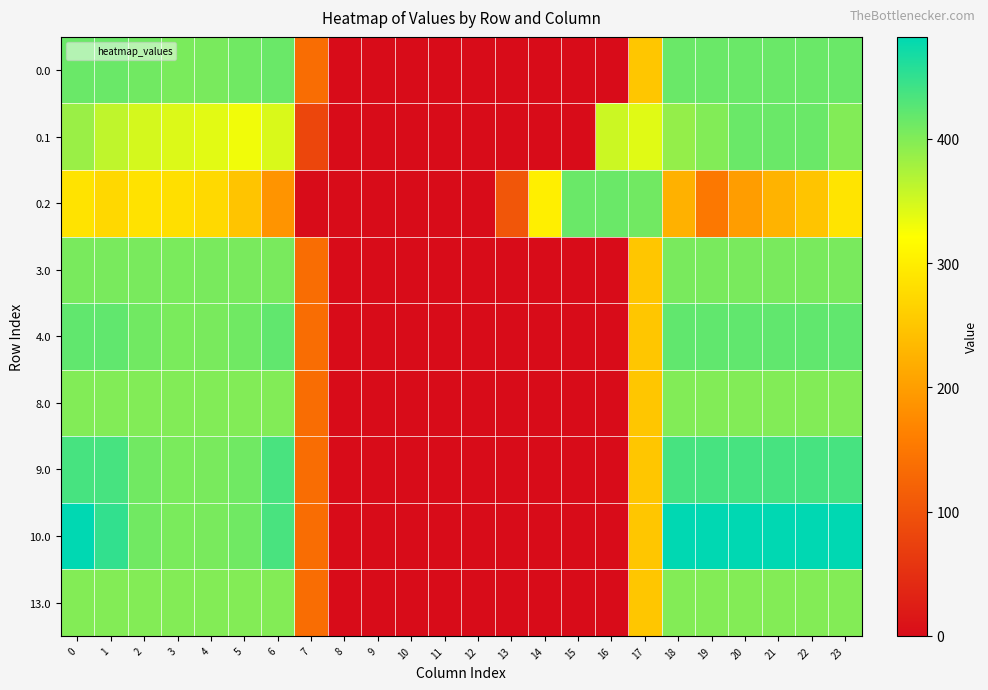

How many series are shown in this chart?

9